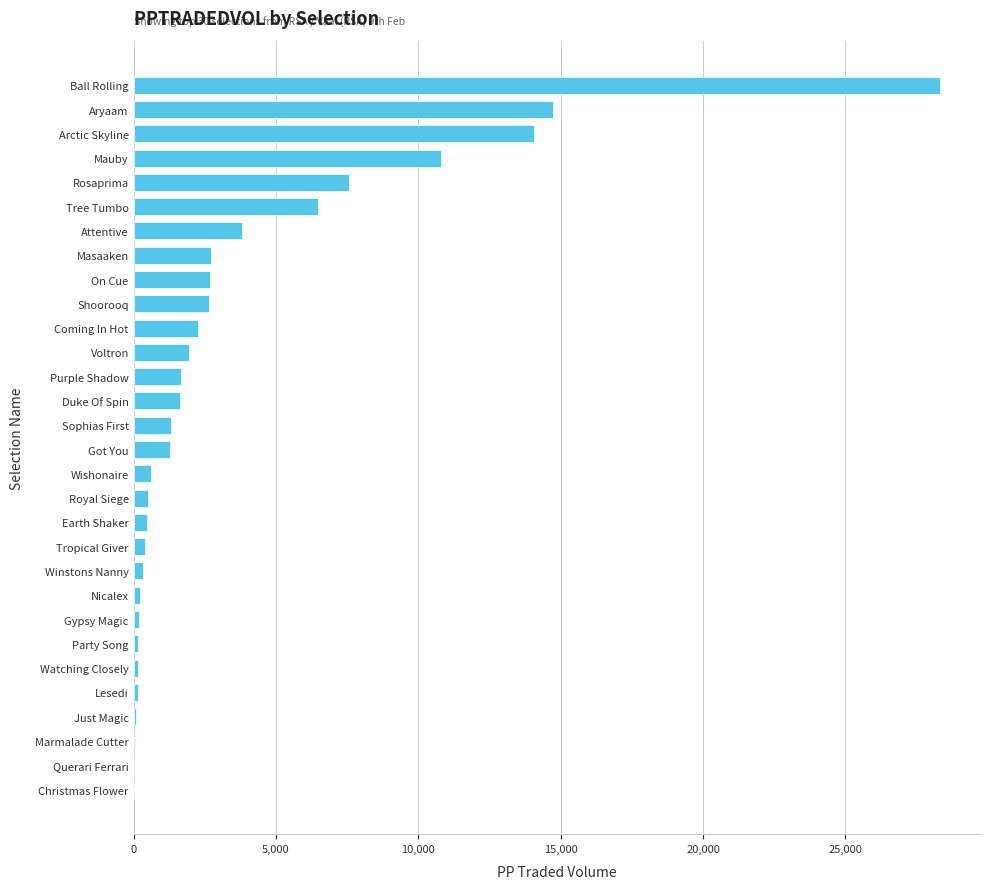

Which has a higher value, Tree Tumbo or Marmalade Cutter?

Tree Tumbo